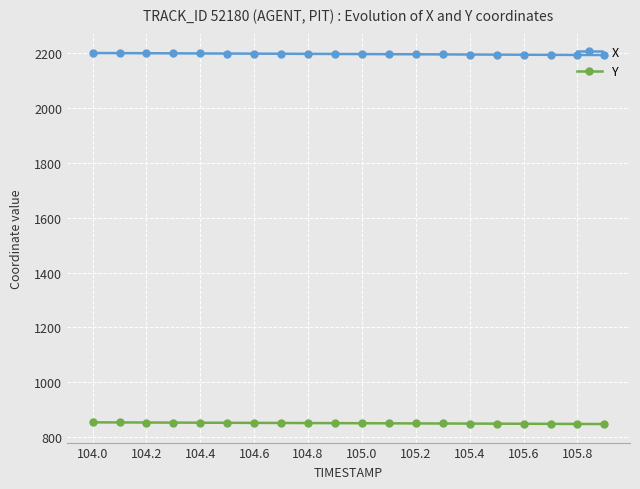

What is the value of the X point at the 11th from the left?

2196.8